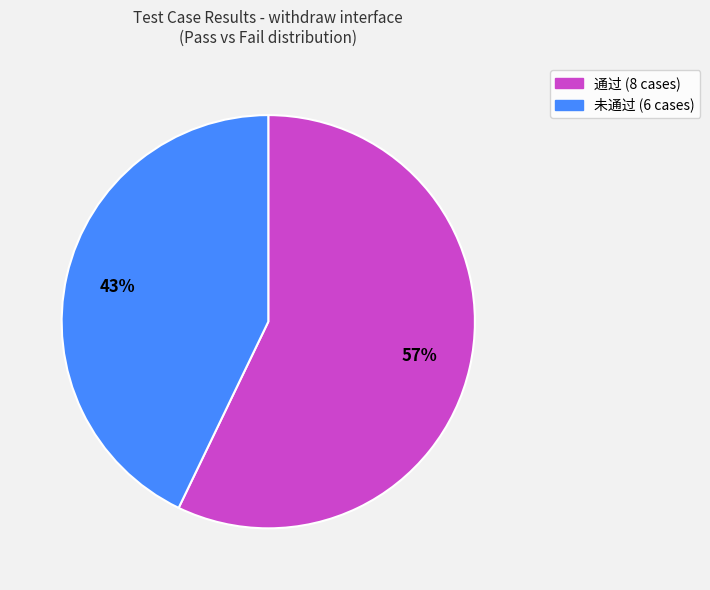

How many slices are in this pie chart?

2